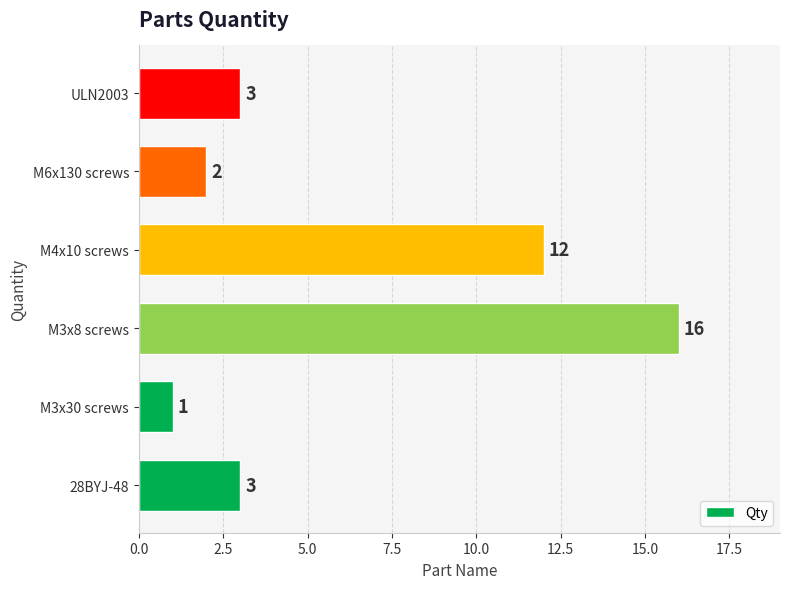

Reading bottom to top, transcribe all the data shown in this chart.

3	1	16	12	2	3